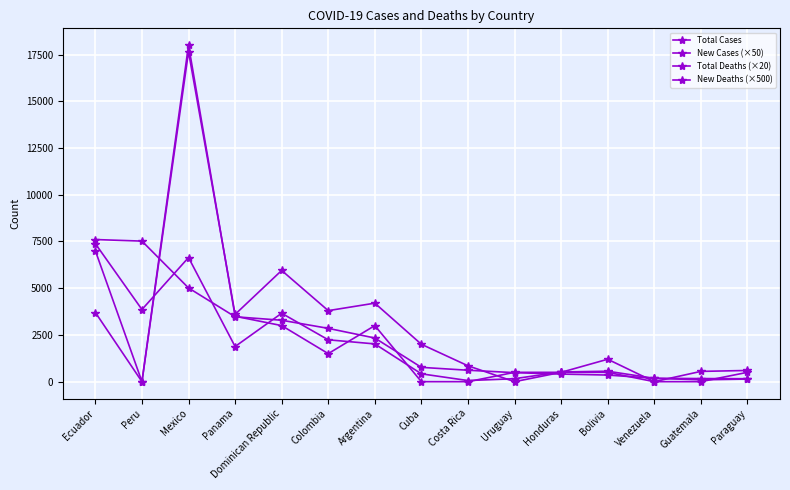

Is it true that Total Cases equals 1498 at Argentina?

False